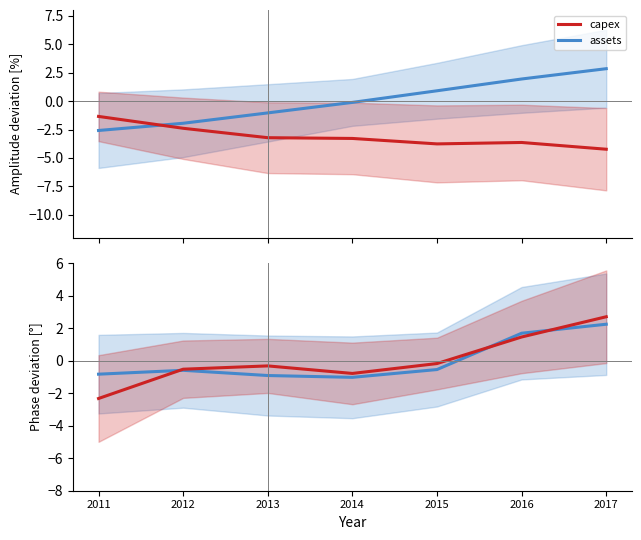

Reading left to right, extract all data points from this chart.

assets / assetsavg: -2.6	-1.9	-1.0	-0.1	0.9	1.9	2.8
capex (norm): -1.3	-2.4	-3.2	-3.3	-3.8	-3.6	-4.2
accoci (norm): -0.8	-0.6	-0.9	-1.0	-0.5	1.7	2.2
bvps (norm): -2.3	-0.5	-0.3	-0.8	-0.2	1.5	2.7